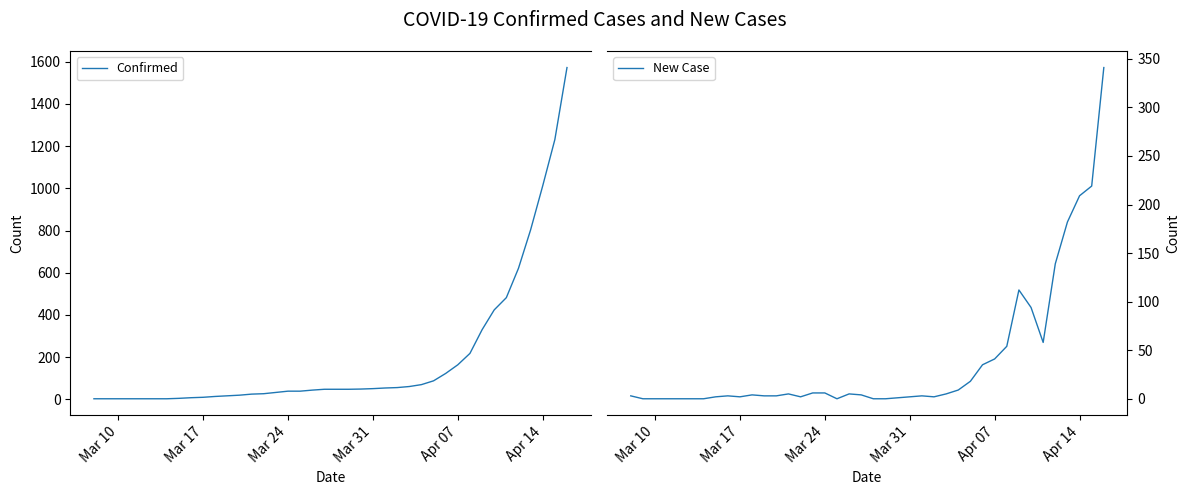

How many lines are shown in the chart?

2